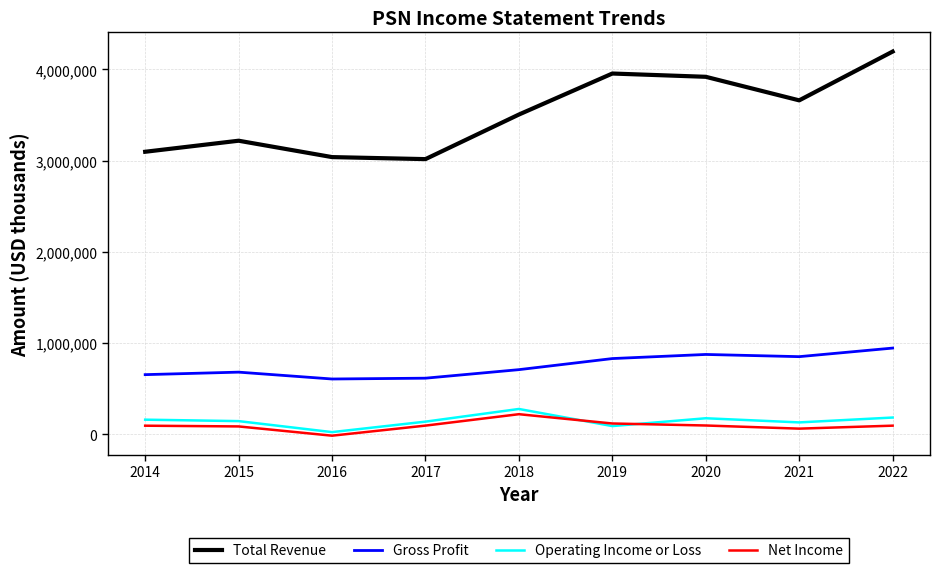

At which category is the sum across all series the highest?

2022